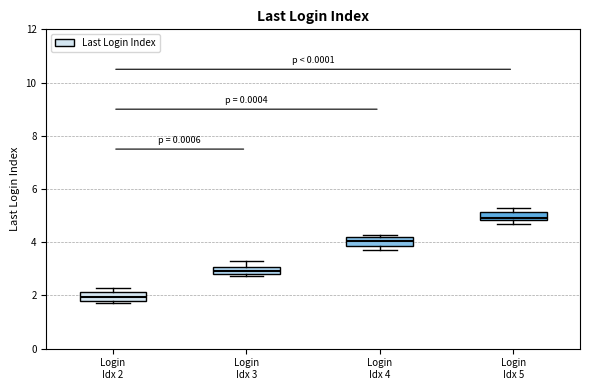

Where is the lower edge of the box for Login Idx 3 on the y-axis? The values are not printed on the chart, so give them approximately, as read against the axis.

2.8